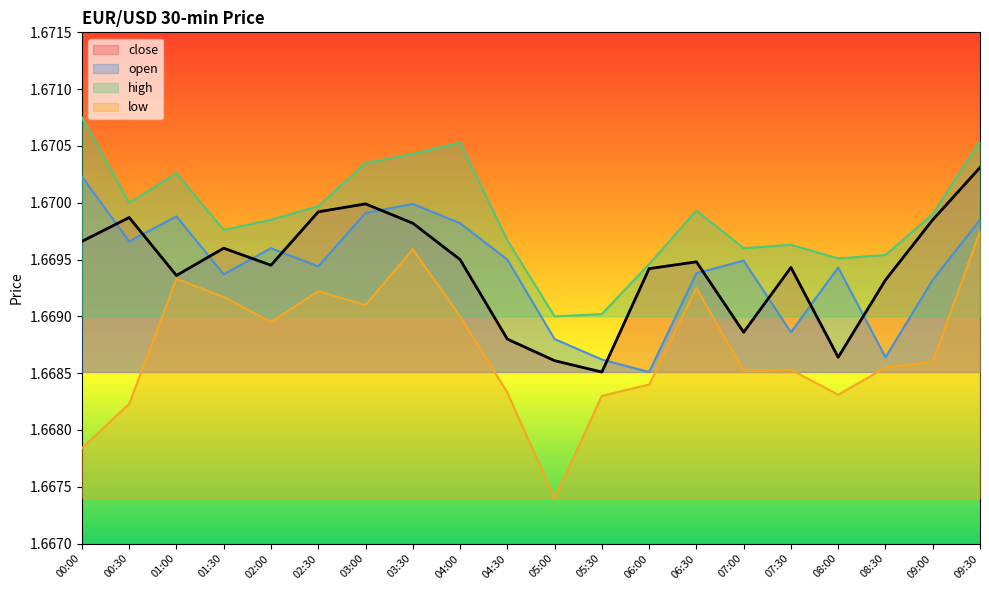

What is the label of the 3rd point from the left?

01:00